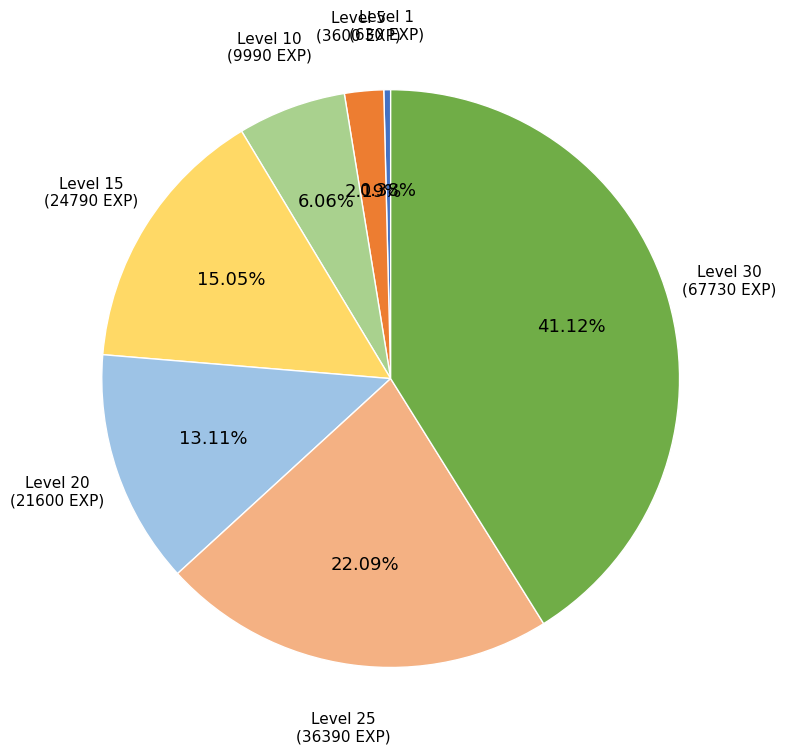

How many segments does this pie chart have?

7